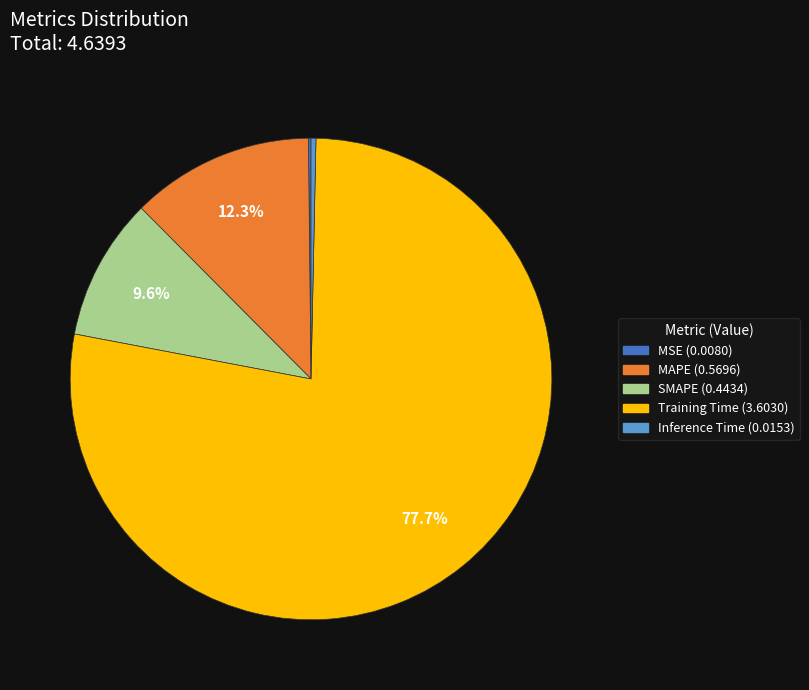

Is there any slice that represents more than half of the pie?

Yes